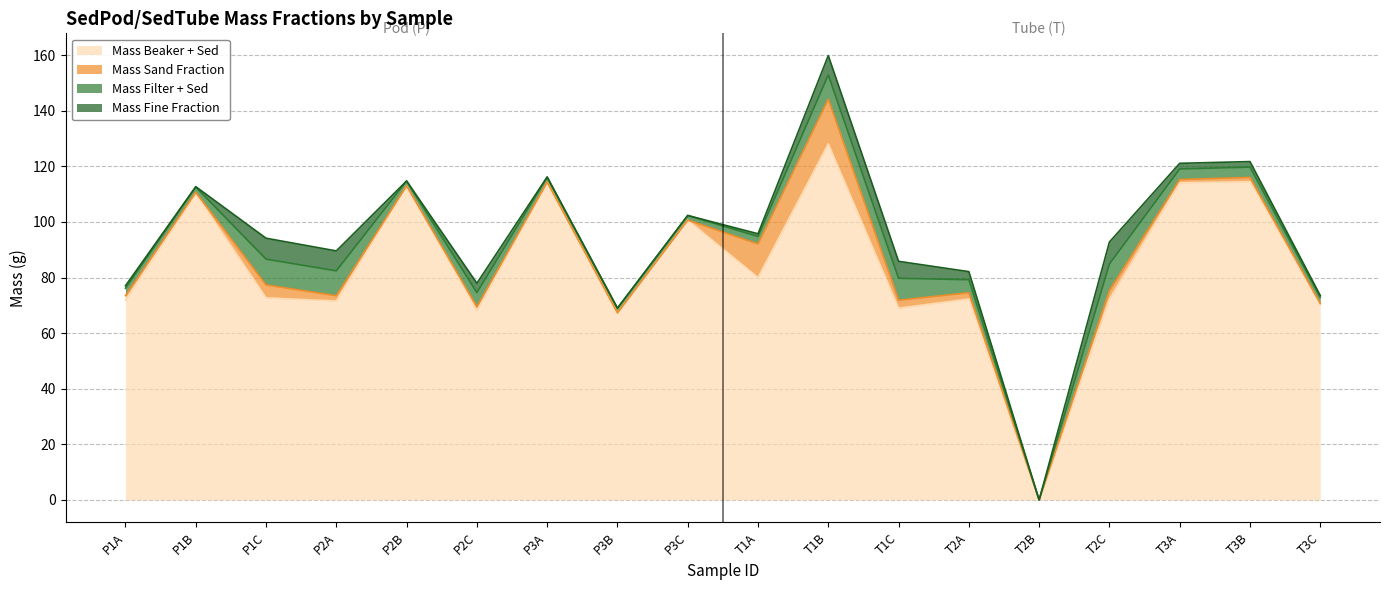

The Mass Fine Fraction series shows 7.2 at P2A. True or false?

True